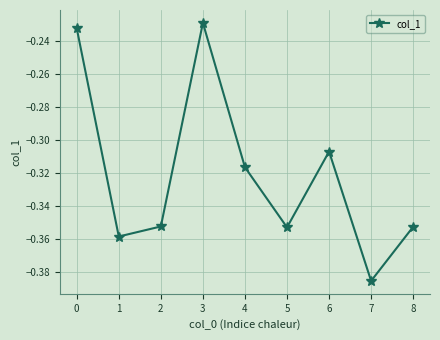

At which category does the chart reach its minimum across all series?

7